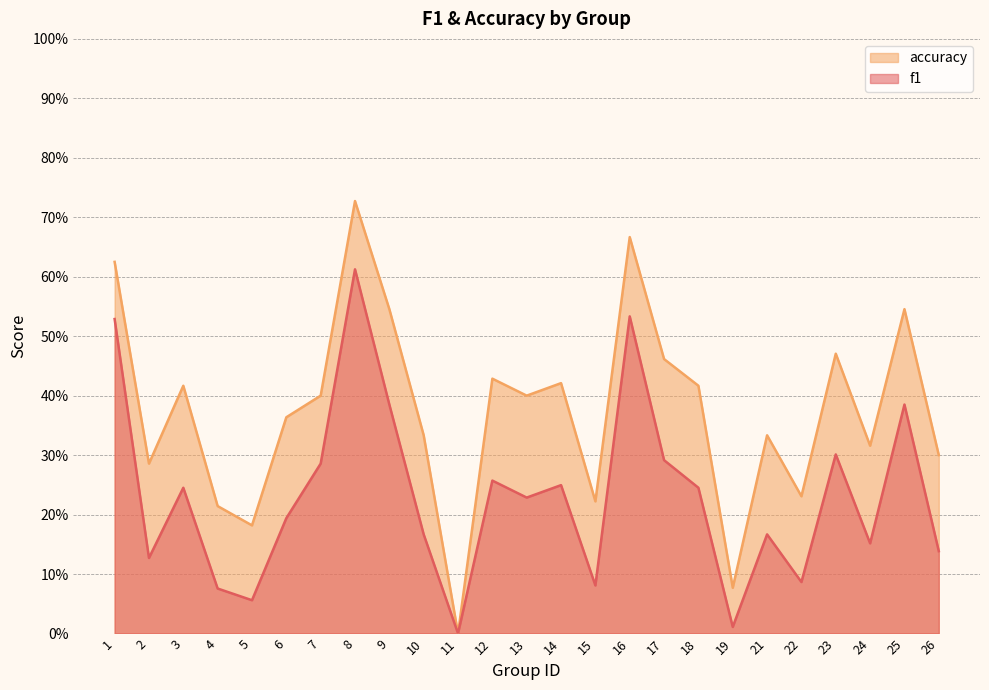

What is the value of the f1 point at the 5th from the left?

0.1